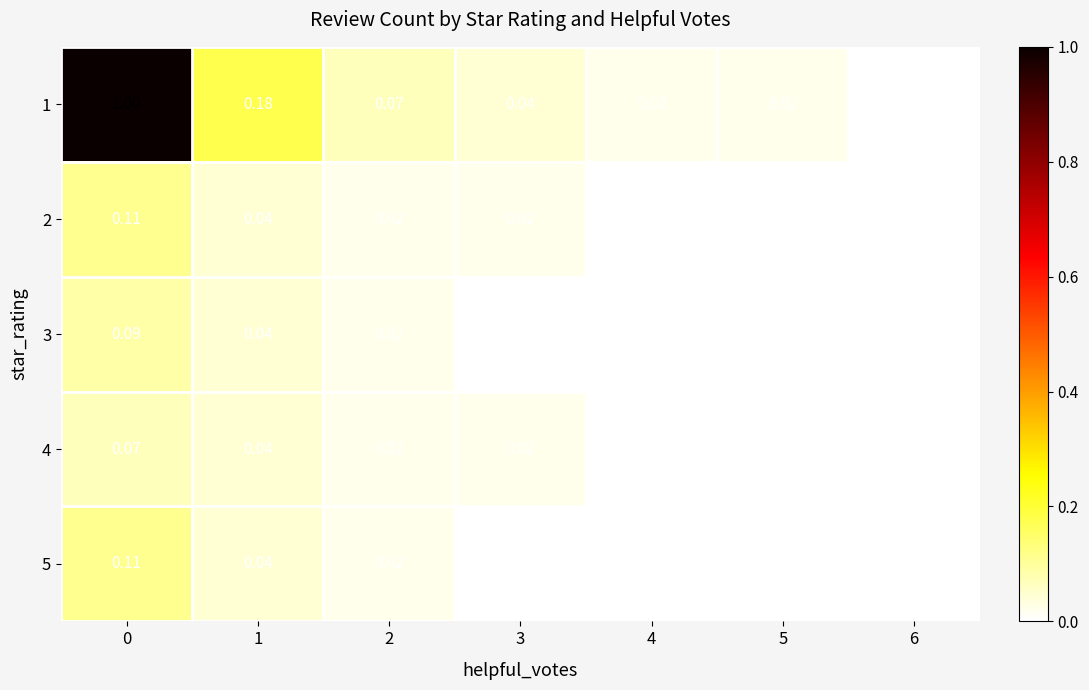

Is the value of 1 at 3 greater than the value of 5 at 4?

Yes